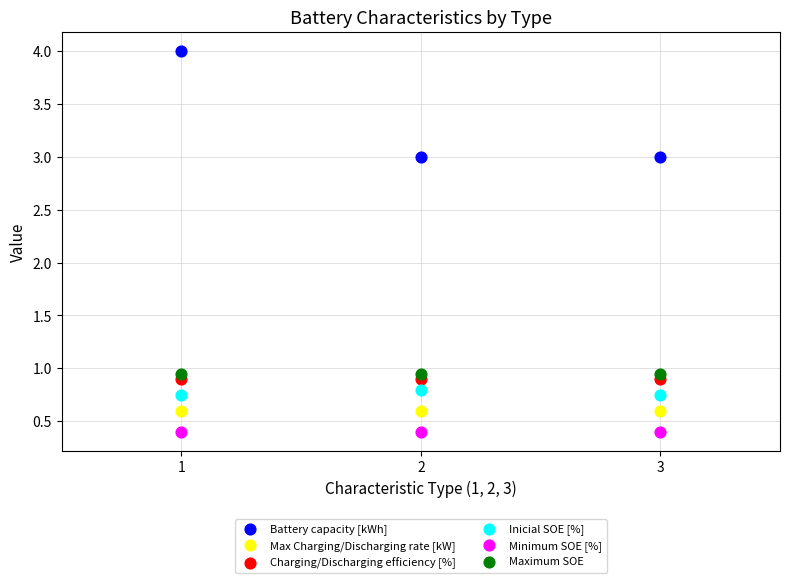

Which series reaches the maximum Y coordinate?

Battery capacity [kWh]